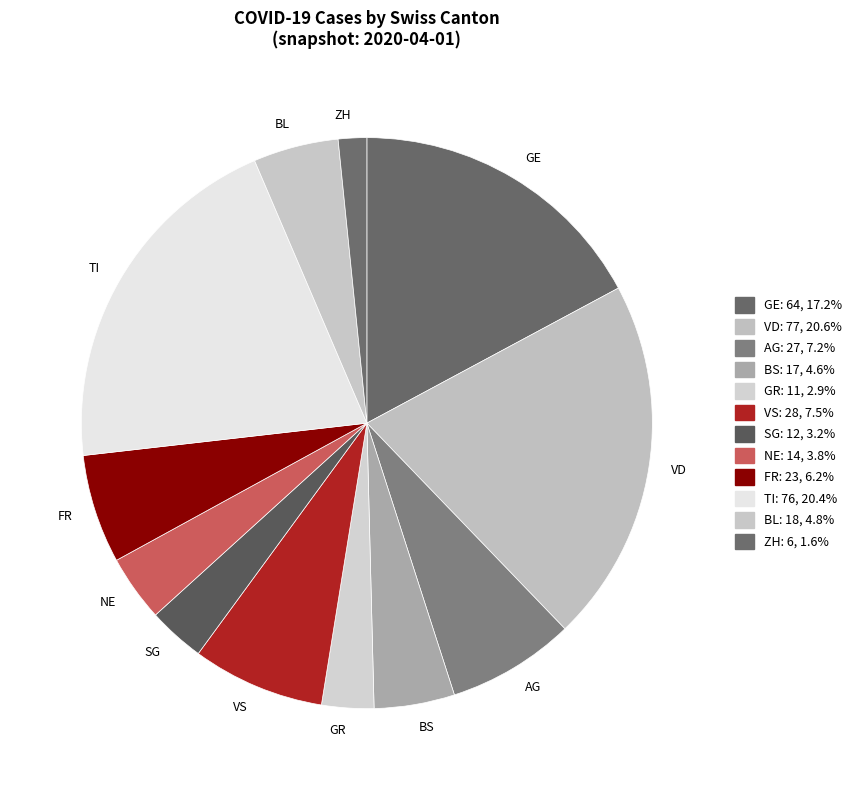

Approximately how many times larger is the value at TI compared to NE?

5.4